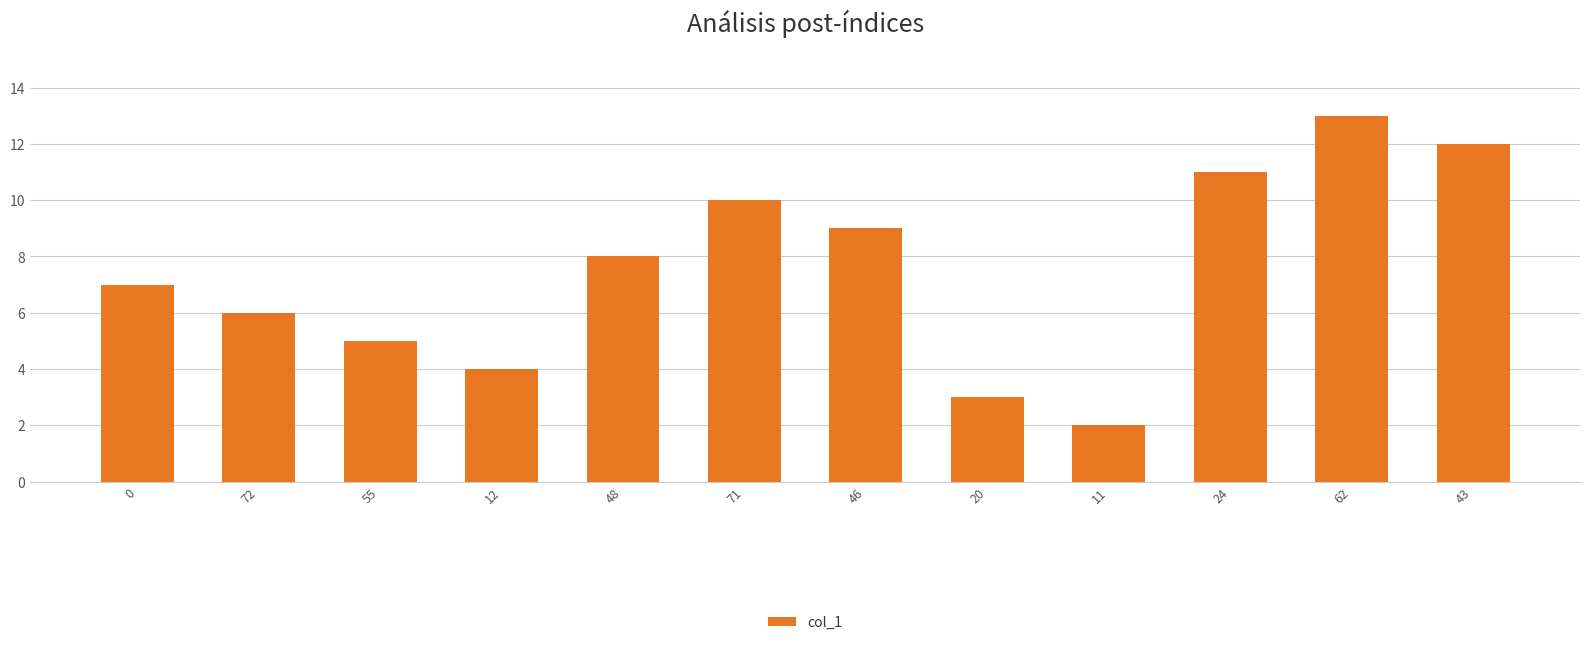

What is the change in value from 72 to 20?

-3